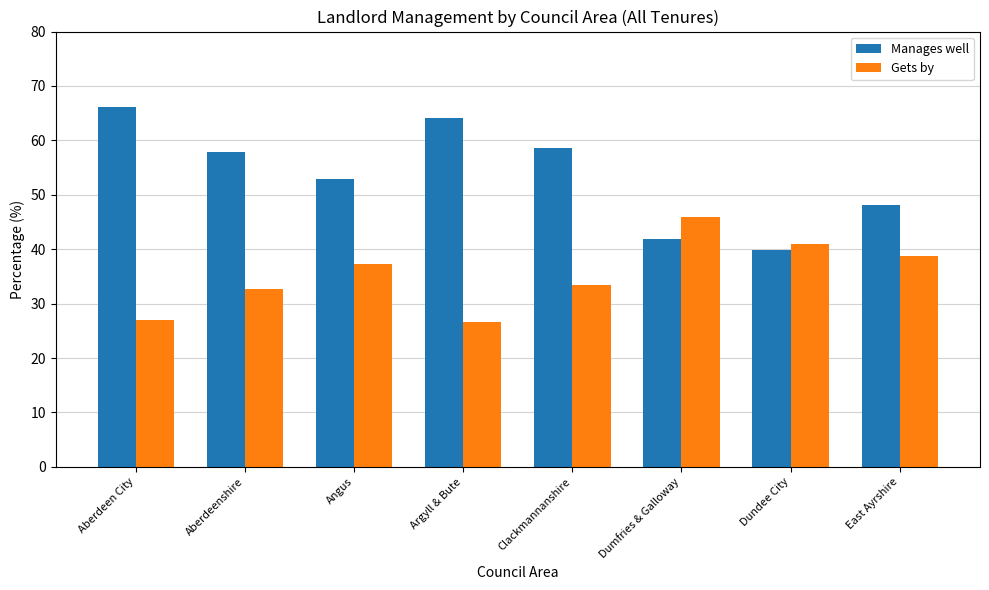

True or false: Gets by has a value of 27.0 at Aberdeen City.

True